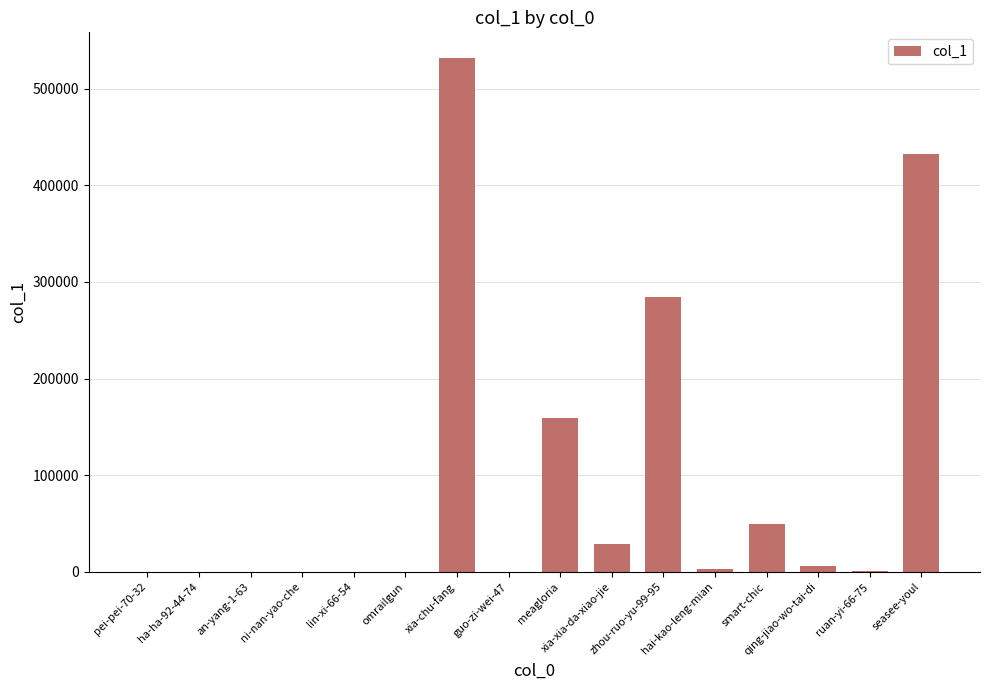

Count the number of categories in the chart.

16